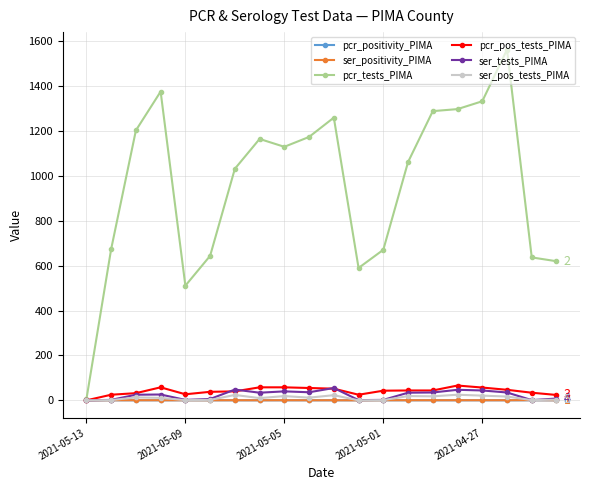

At how many categories does at least one series exceed 570?

18